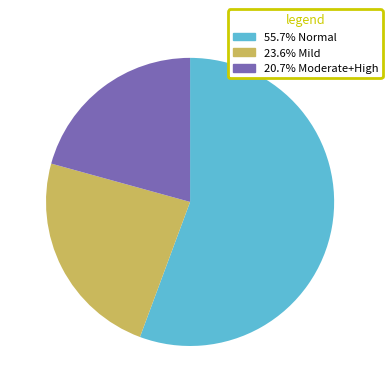

Approximately how many times larger is the value at 23.6% Mild compared to 20.7% Moderate+High?

1.1